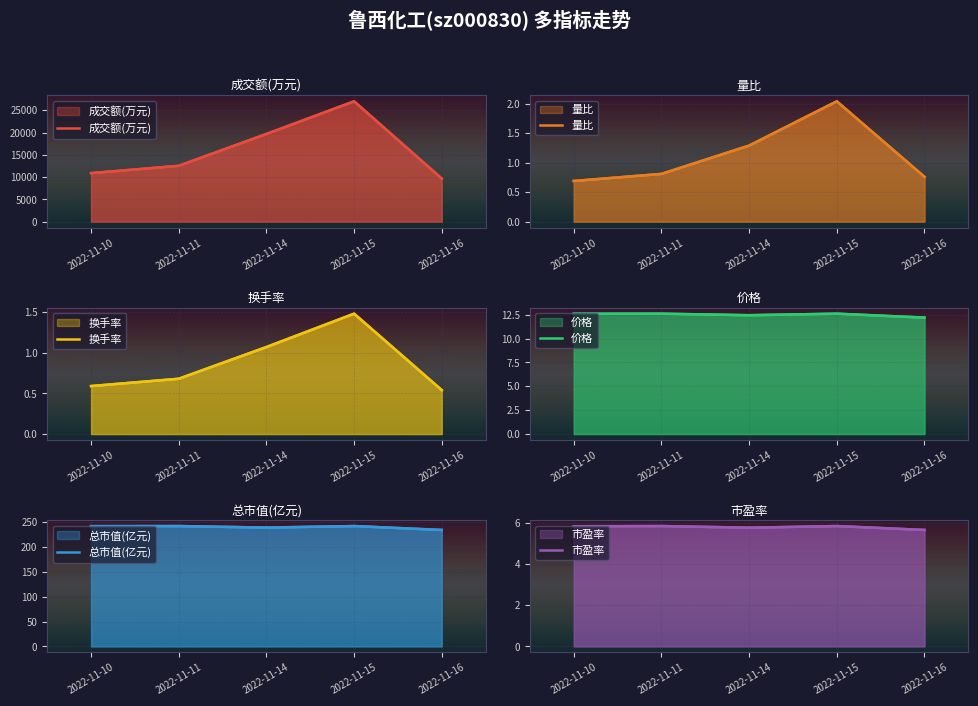

What is the spread (max minus min) of values at 2022-11-10?

10893.4